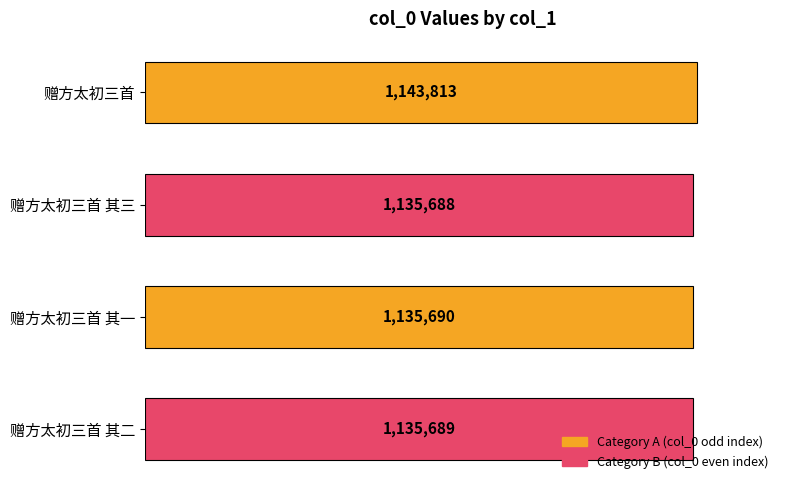

What is the difference between the maximum and minimum values?

8125